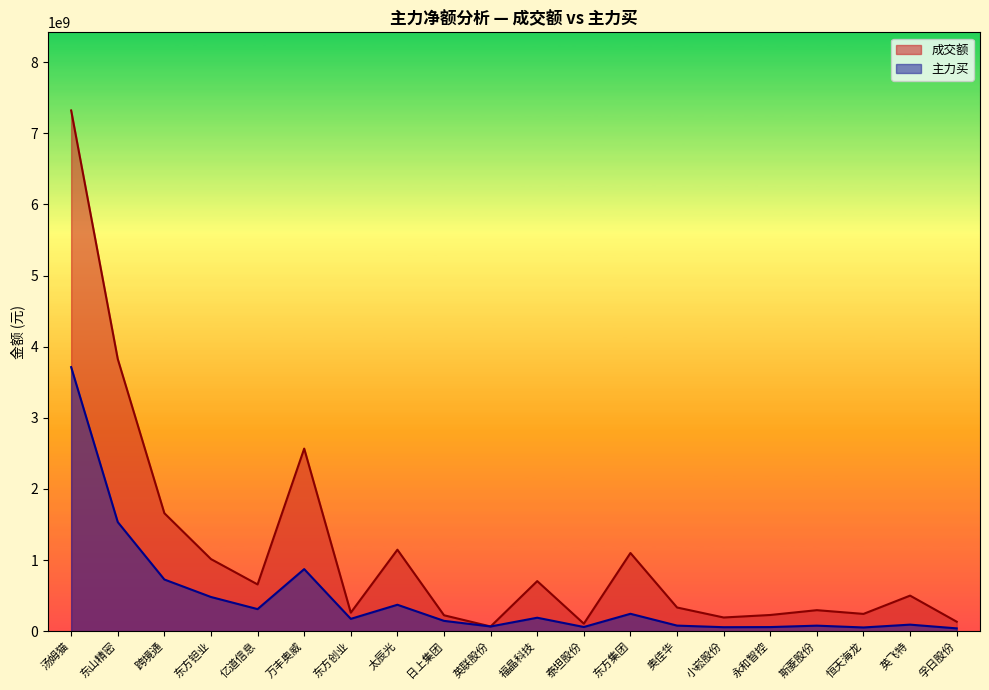

True or false: 主力买 and 成交额 cross at least once.

False